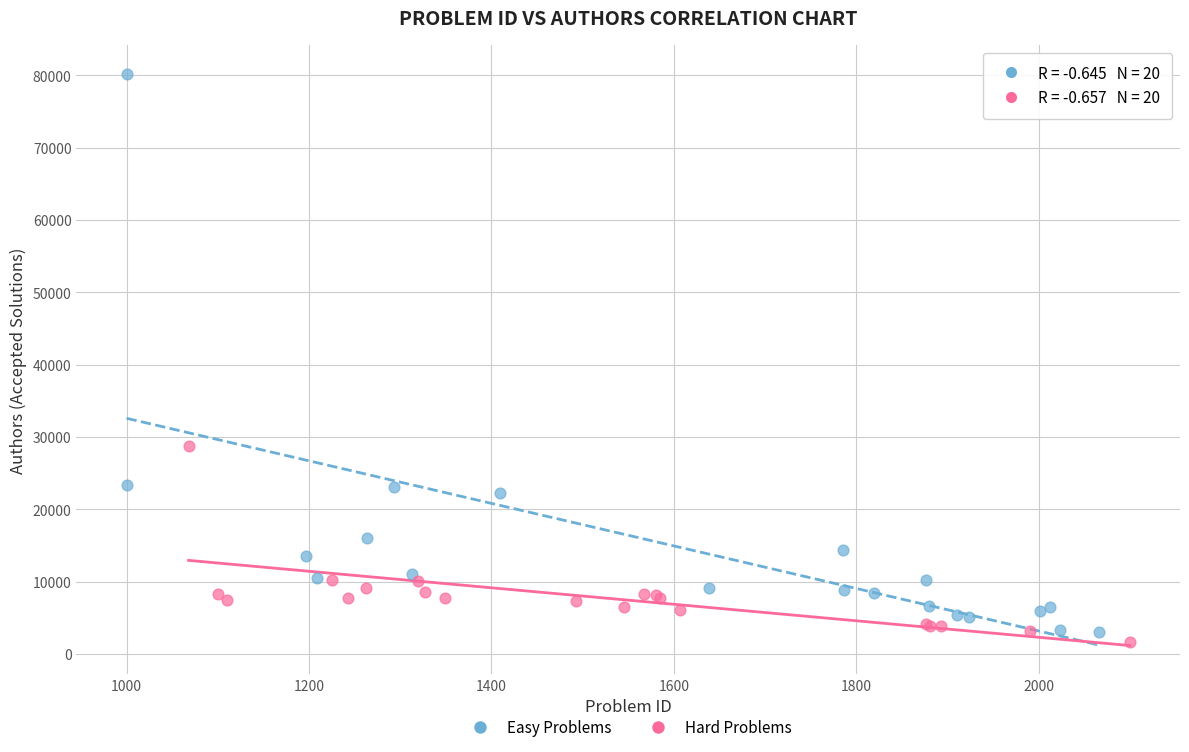

Which series contains the highest Y value?

Easy Problems